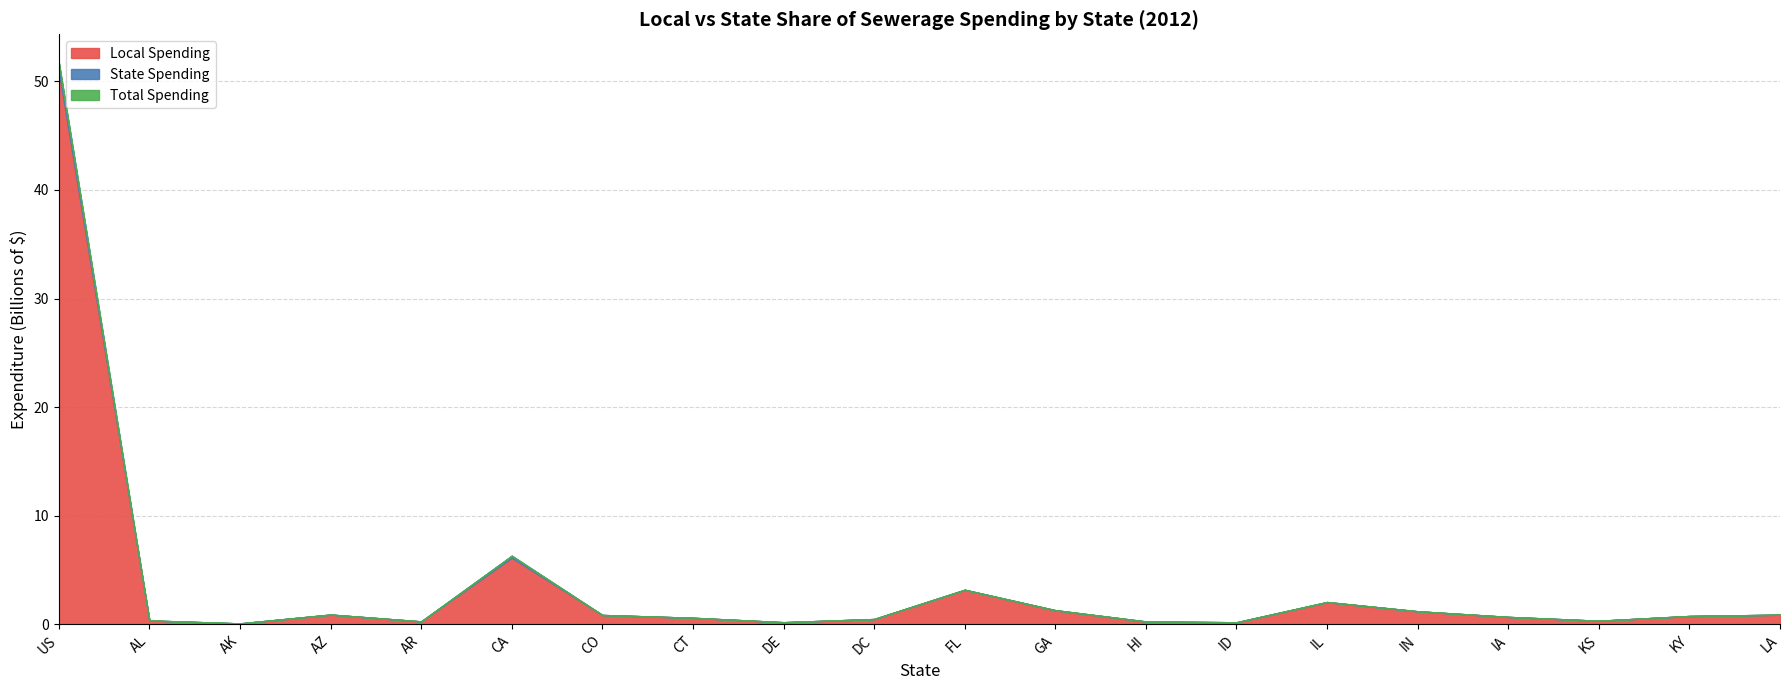

What is the label of the 10th point from the left?

DC